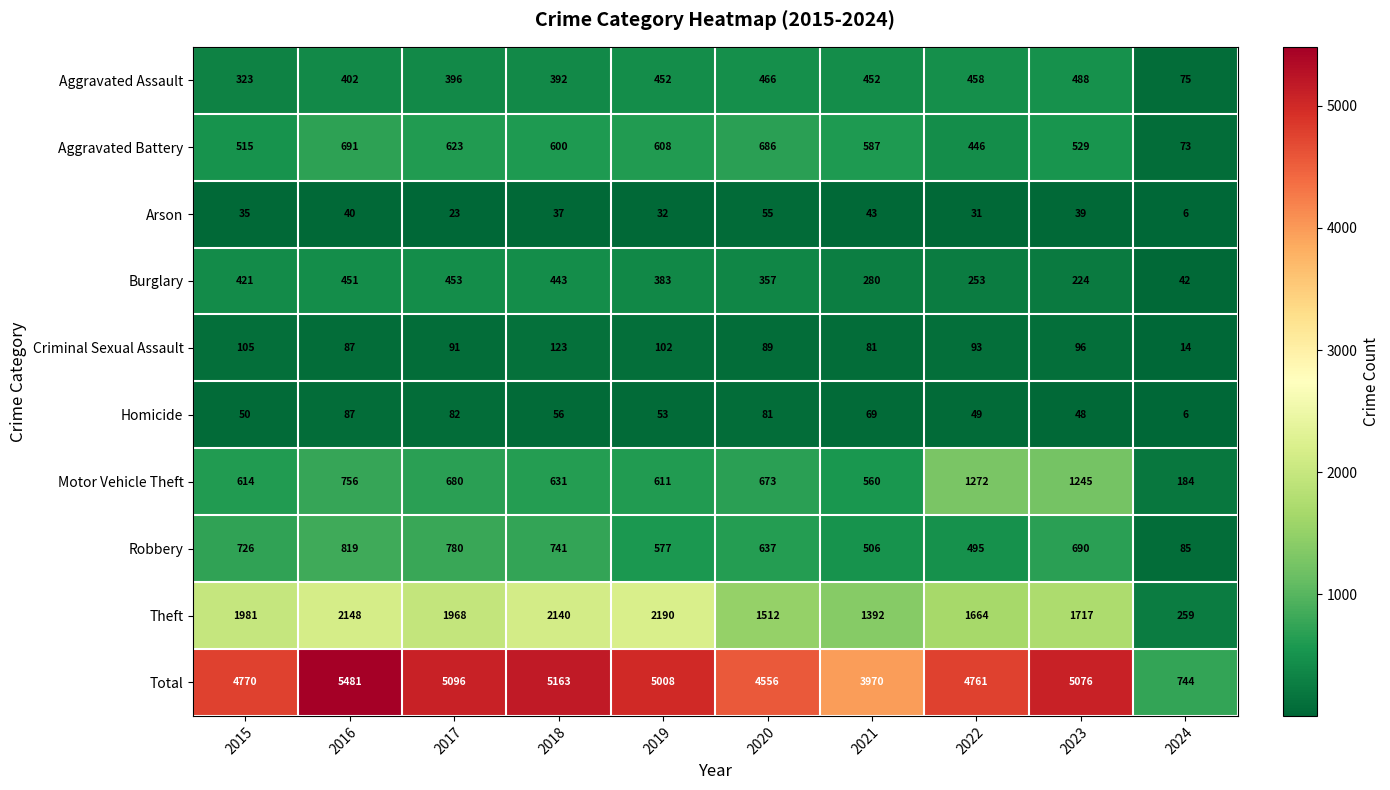

Which series has the widest spread of values?

Total